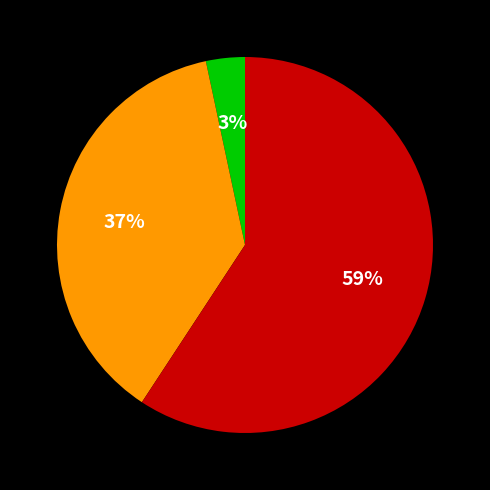

To the nearest percent, what is the average slice percentage?

33%